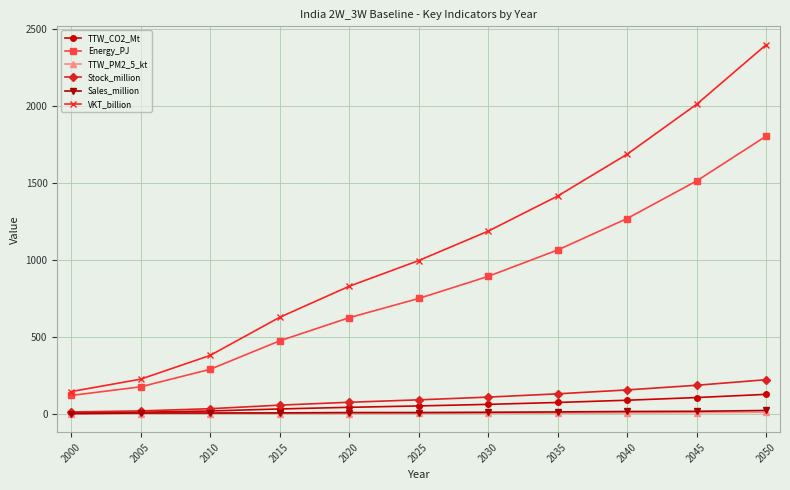

Which series has the largest total across all categories?

VKT_billion